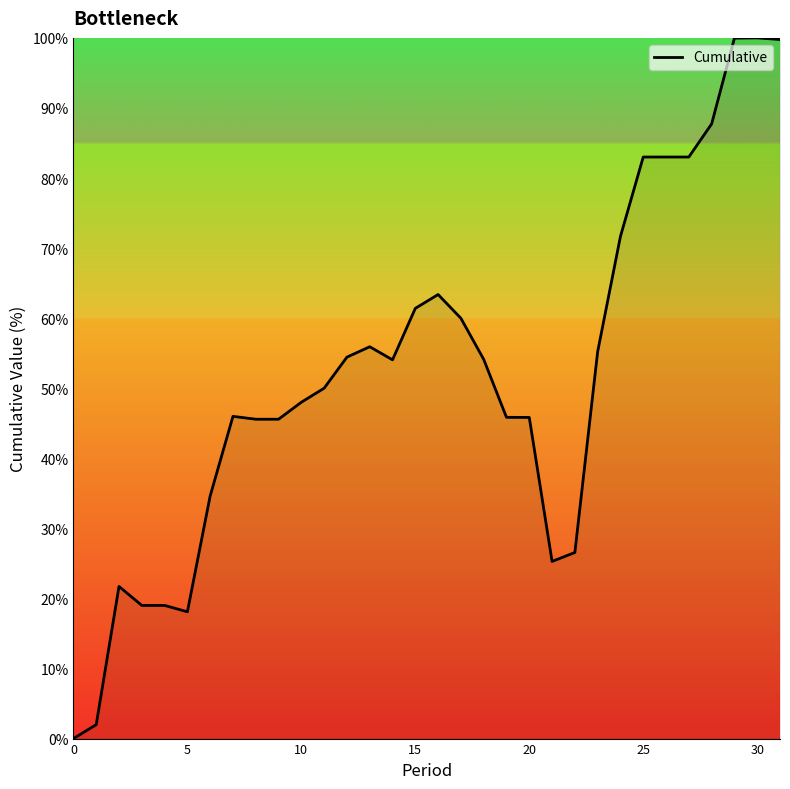

Is this an area chart (filled region under the line)?

No